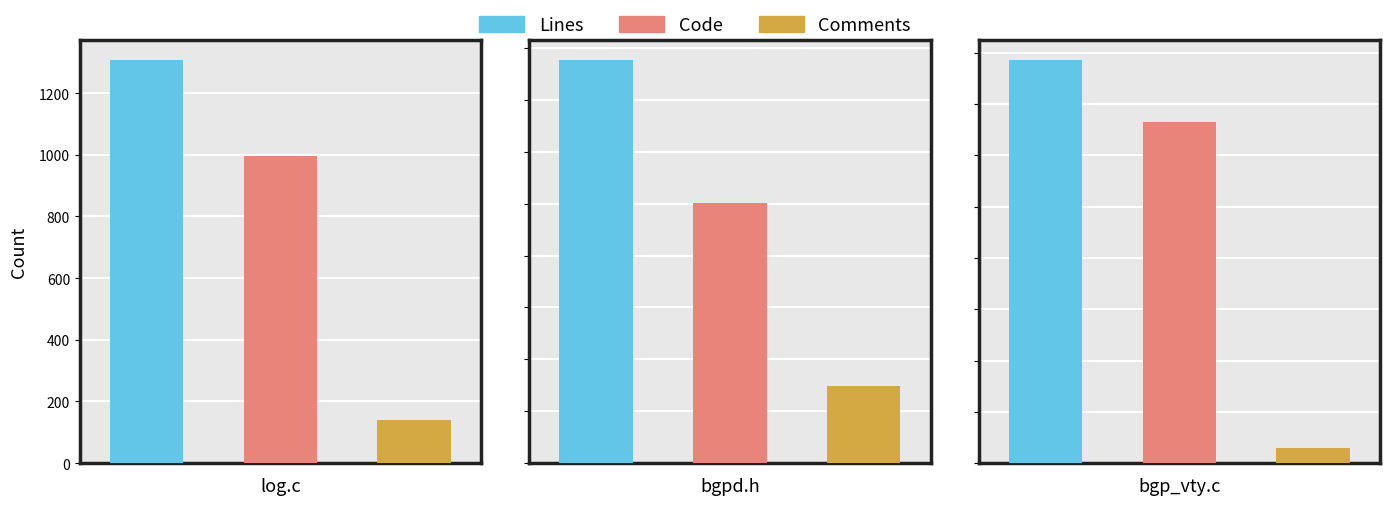

Which series has the largest total across all categories?

Lines